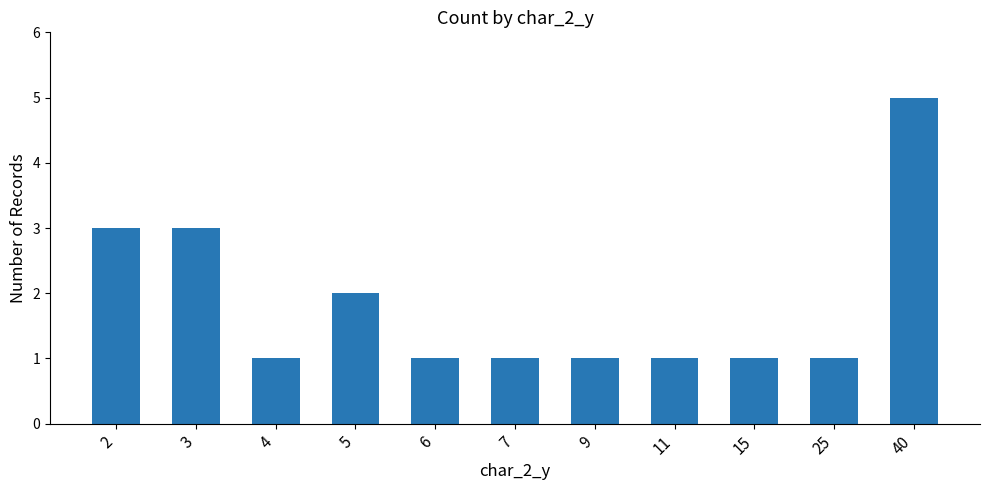

The chart shows a value of 1 at 3. True or false?

False